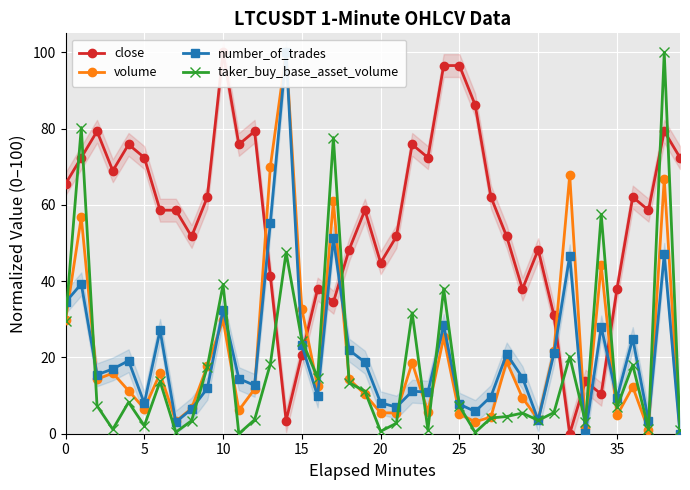

Where is taker_buy_base_asset_volume nearest to the value 50?

14